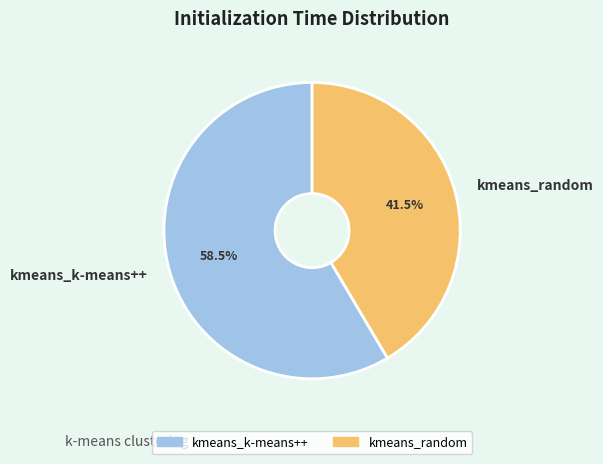

What is the largest slice in the pie chart?

kmeans_k-means++